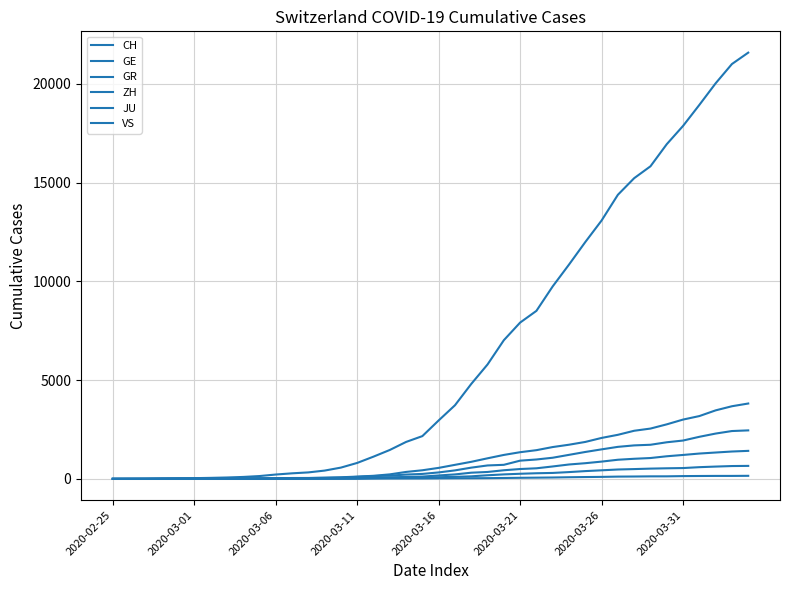

At which label is GR closest to 328?

28